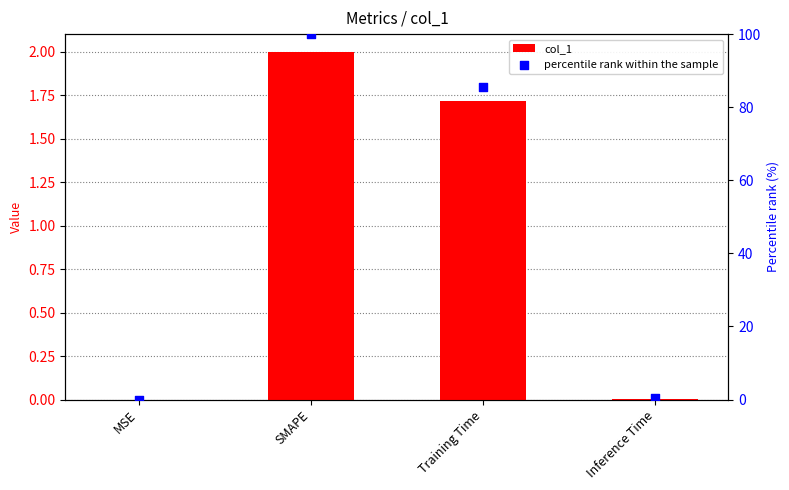

Which series has the largest total across all categories?

percentile rank within the sample